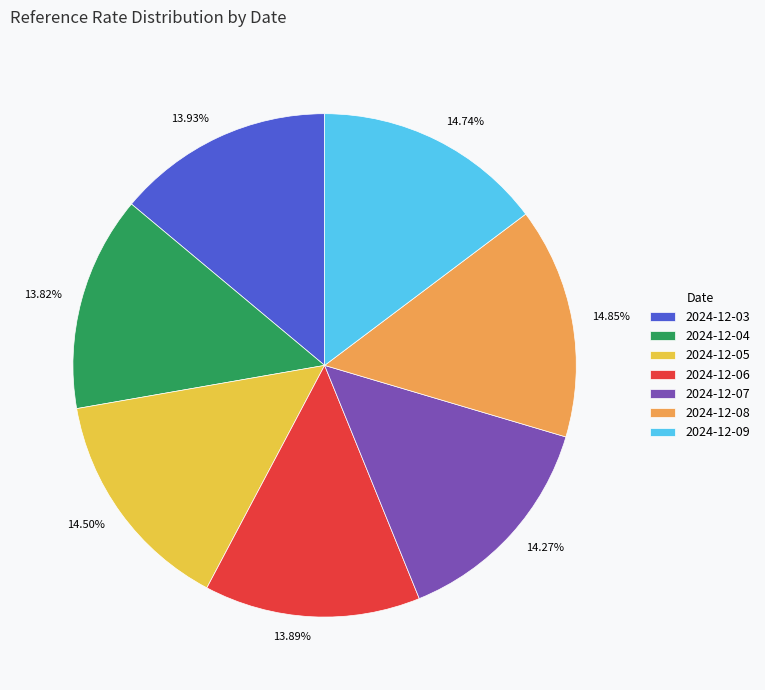

To the nearest percent, what is the combined percentage of 2024-12-05 and 2024-12-06?

28%